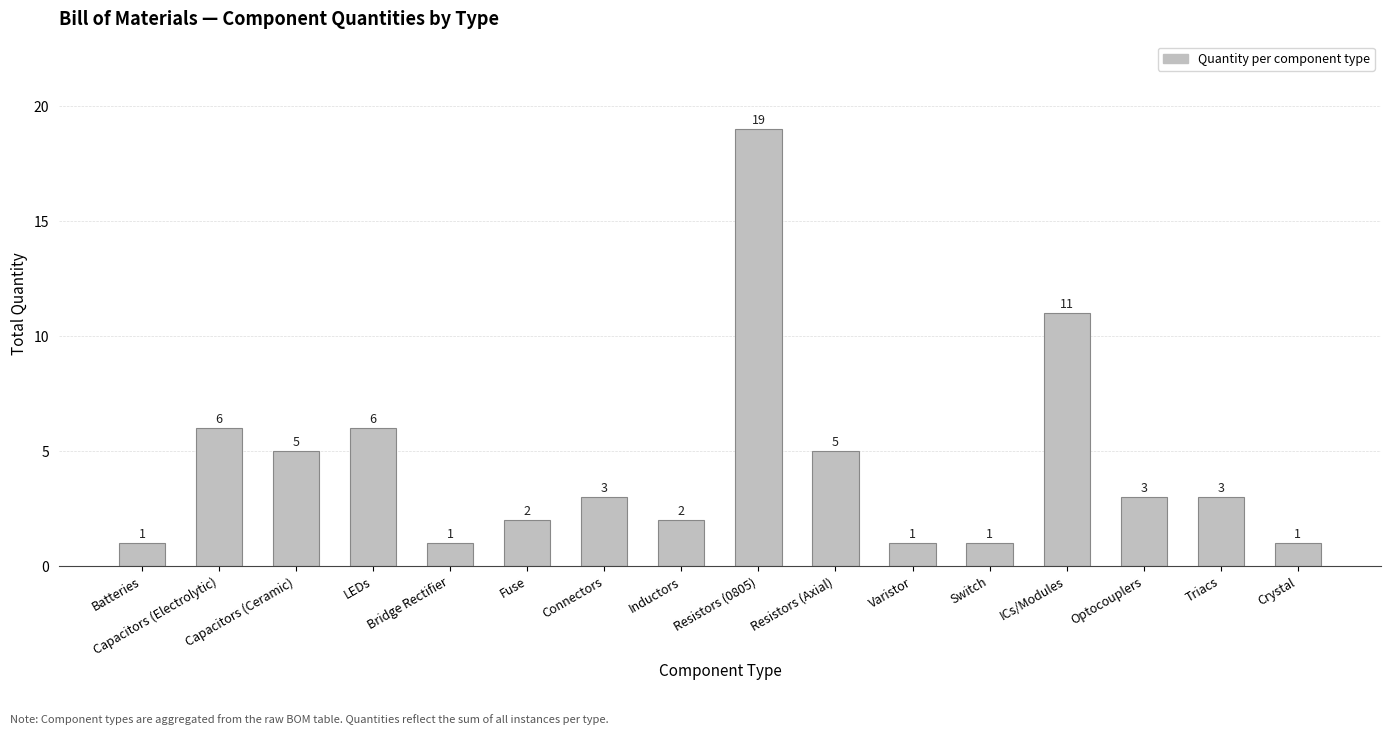

What is the minimum value shown in the chart?

1